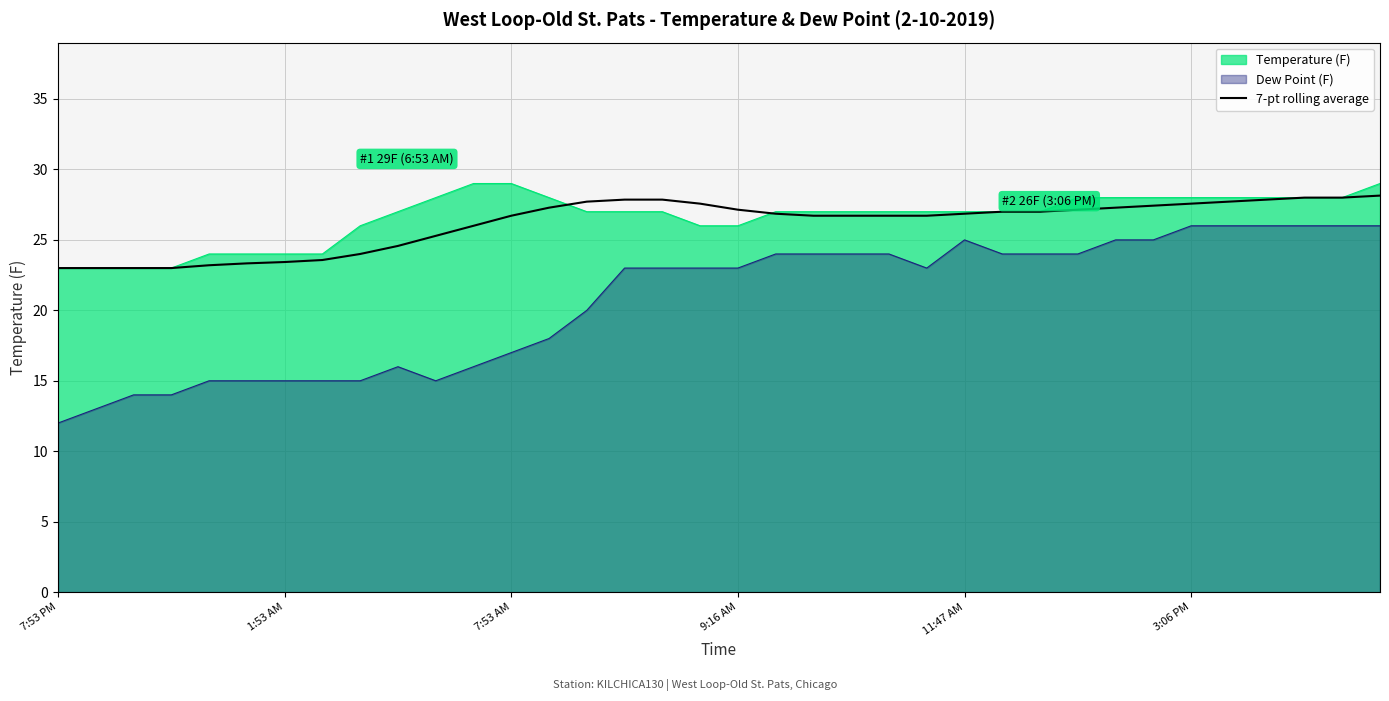

What is the greatest value displayed?

29.0